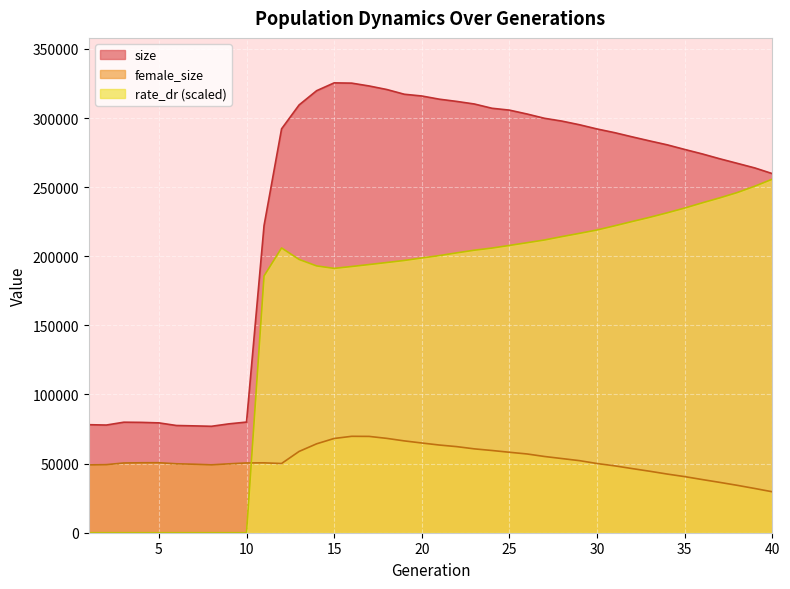

Reading left to right, transcribe all the data shown in this chart.

size: 1=78147.0	2=77891.0	3=79946.0	4=79823.0	5=79458.0	6=77568.0	7=77296.0	8=76992.0	9=78762.0	10=80040.0	11=222193.0	12=292161.0	13=309454.0	14=319752.0	15=325413.0	16=325227.0	17=323159.0	18=320623.0	19=317194.0	20=315921.0	21=313611.0	22=311987.0	23=310129.0	24=307055.0	25=305699.0	26=302905.0	27=299795.0	28=297747.0	29=295113.0	30=292062.0	31=289409.0	32=286376.0	33=283440.0	34=280602.0	35=277257.0	36=274028.0	37=270508.0	38=267205.0	39=263880.0	40=259771.0
female_size: 1=49077.0	2=49251.0	3=50450.0	4=50590.0	5=50635.0	6=49874.0	7=49553.0	8=49119.0	9=49844.0	10=50471.0	11=50541.0	12=50072.0	13=58804.0	14=64314.0	15=68186.0	16=69740.0	17=69670.0	18=68254.0	19=66430.0	20=64906.0	21=63435.0	22=62268.0	23=60662.0	24=59491.0	25=58197.0	26=56984.0	27=55148.0	28=53641.0	29=52133.0	30=50057.0	31=48392.0	32=46405.0	33=44484.0	34=42443.0	35=40583.0	36=38467.0	37=36419.0	38=34285.0	39=32000.0	40=29619.0
rate_dr: 1=0.0	2=0.0	3=0.0	4=0.0	5=0.0	6=0.0	7=0.0	8=0.0	9=0.0	10=0.0	11=185728.8	12=205985.1	13=197682.5	14=192994.0	15=191233.5	16=192569.7	17=194008.6	18=195460.0	19=196946.5	20=198759.3	21=200464.8	22=202466.1	23=204369.5	24=205910.3	25=207810.7	26=209776.2	27=211759.9	28=214213.8	29=216564.3	30=219001.6	31=221995.8	32=225112.6	33=228132.7	34=231410.9	35=234844.4	36=238621.1	37=242214.3	38=246067.9	39=250662.7	40=255739.5